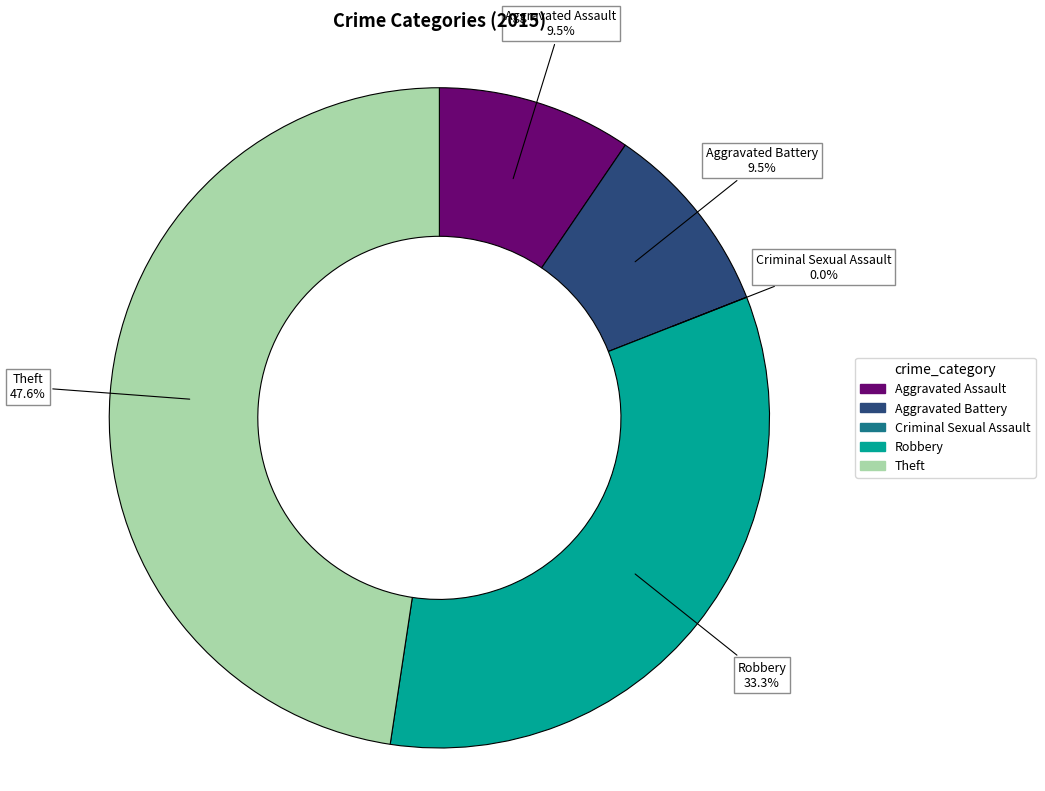

To the nearest percent, what is the difference between the largest and smallest slice percentages?

48%